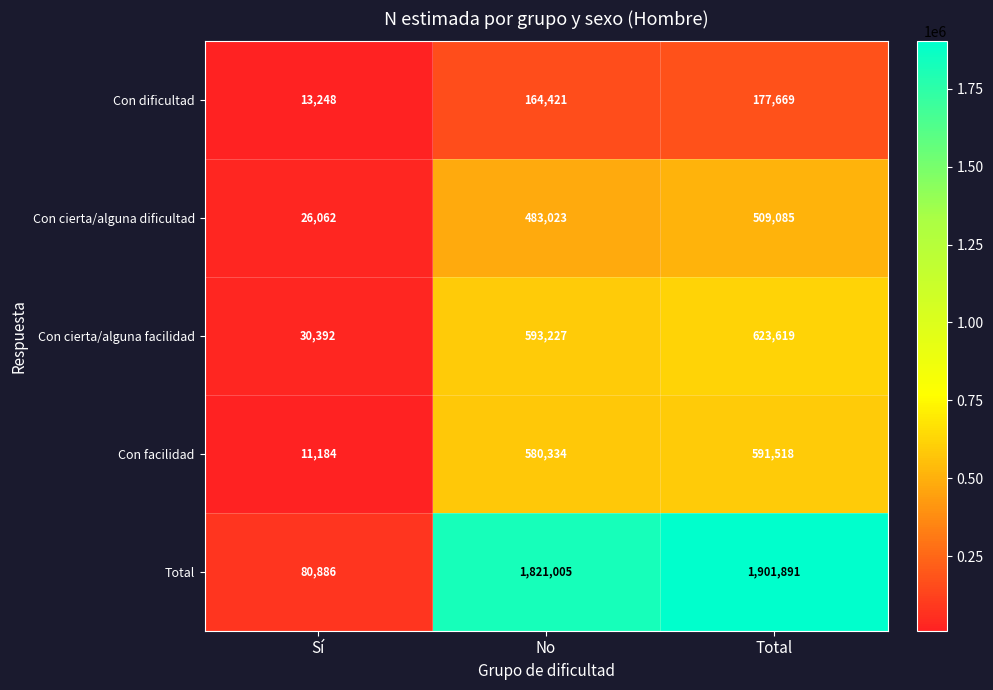

Which series changed the most between No and Total?

Total